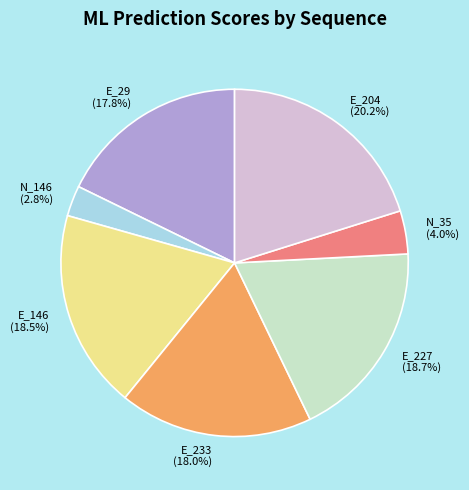

How many slices are in this pie chart?

7